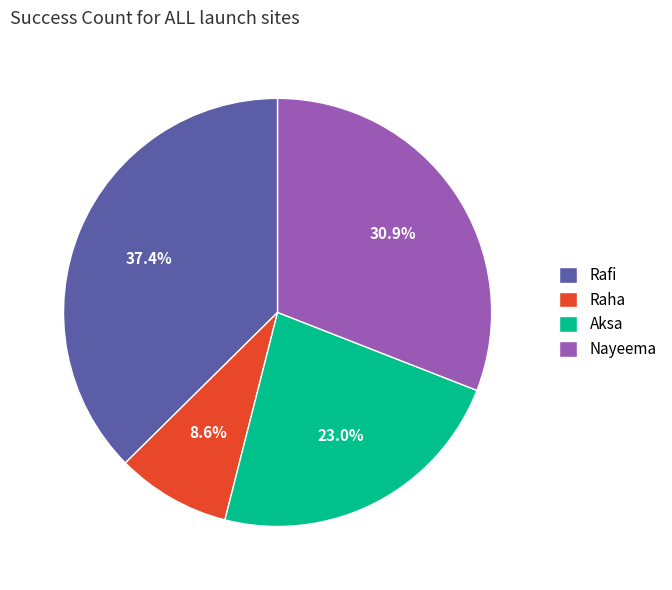

Do Raha and Rafi together represent more than half of the pie?

No